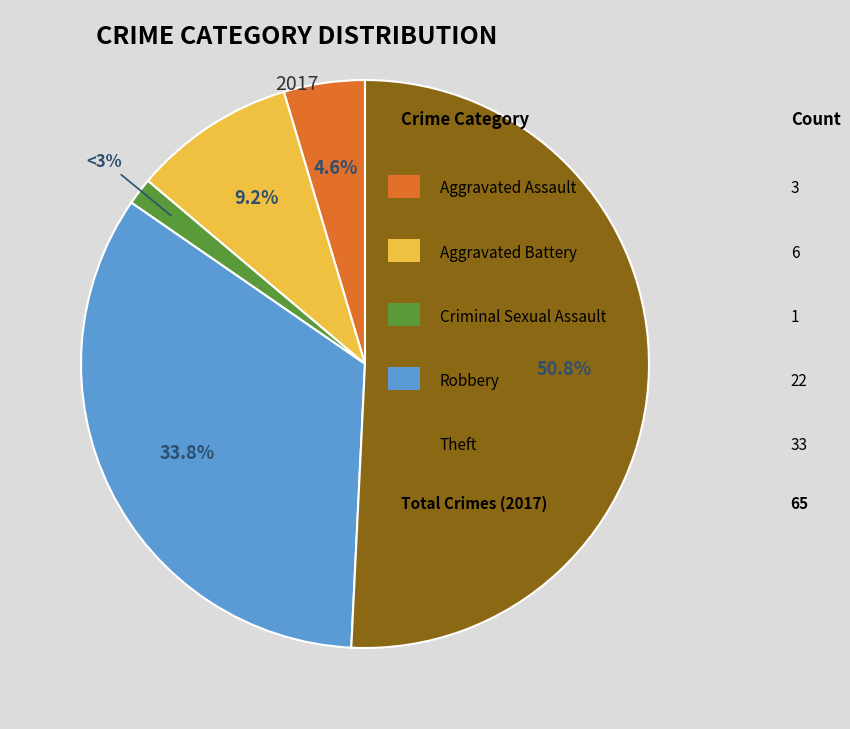

What percentage is the Aggravated Assault slice, to the nearest percent?

5%